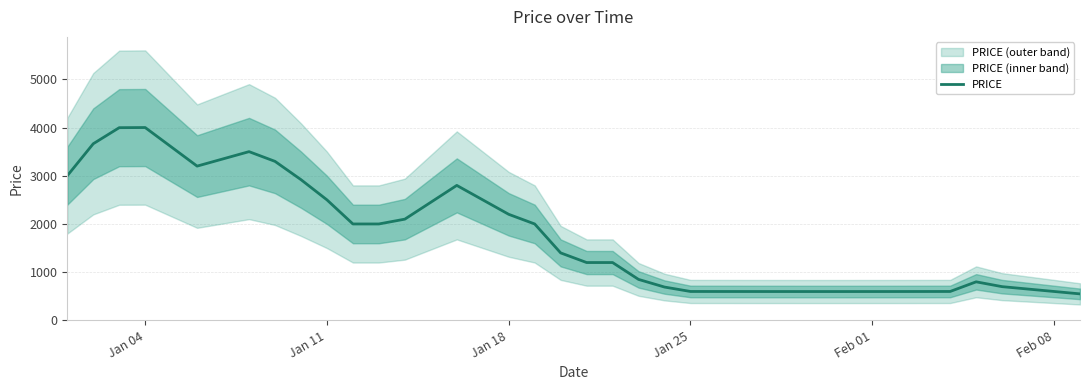

At which label does the data first exceed 1400?

Jan 04